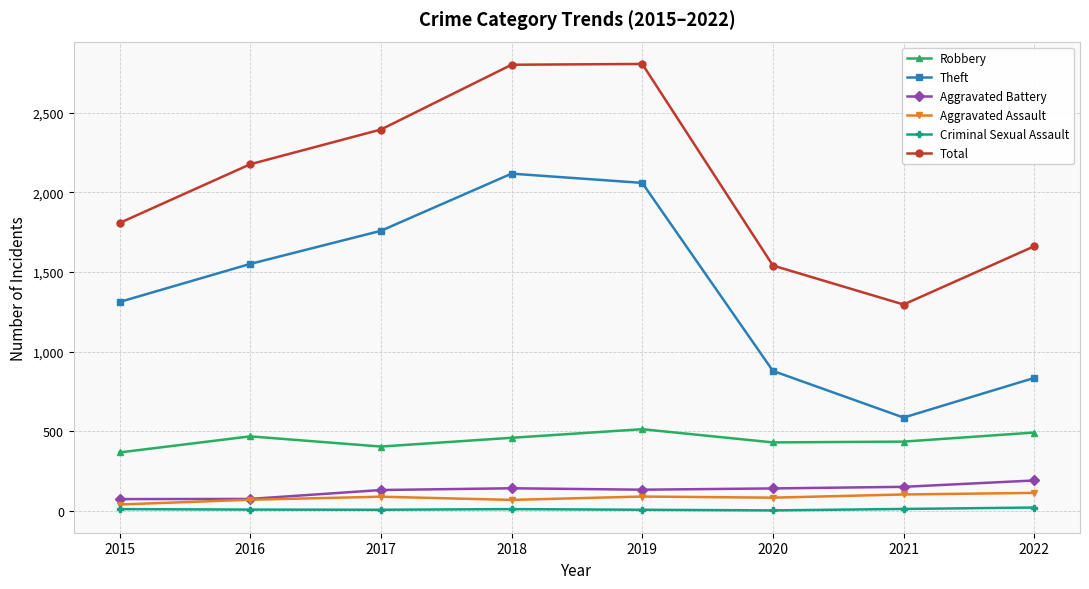

Which series has the largest total across all categories?

Total